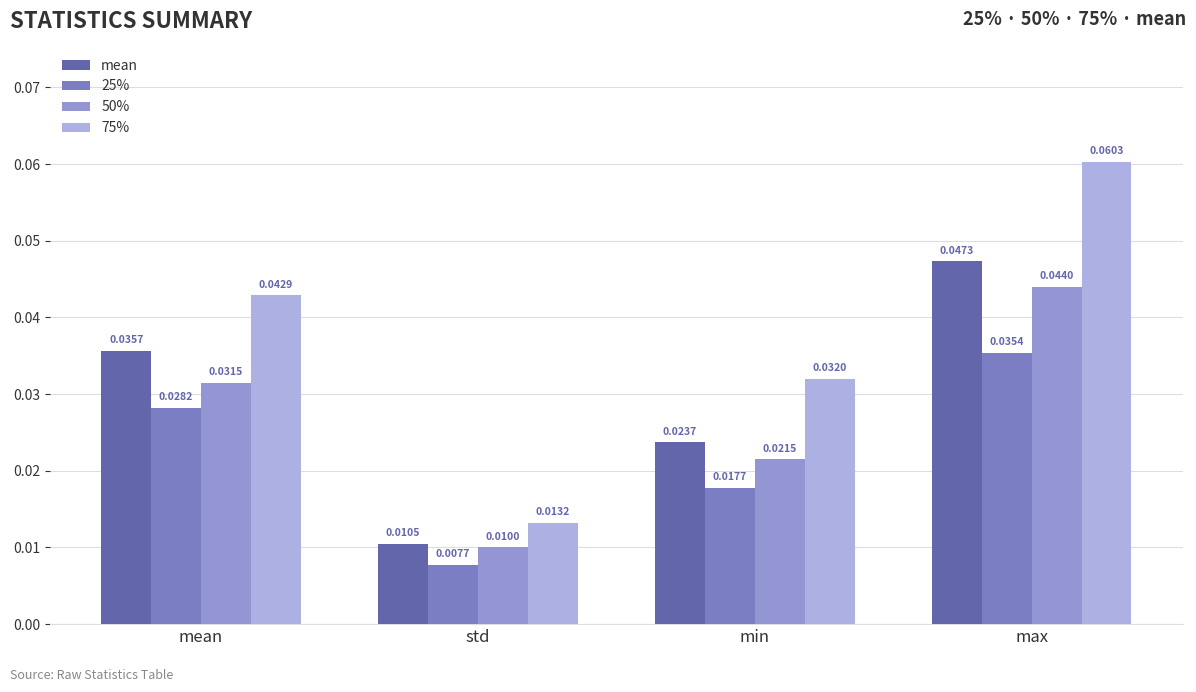

How many 25% values are between 0 and 1?

4